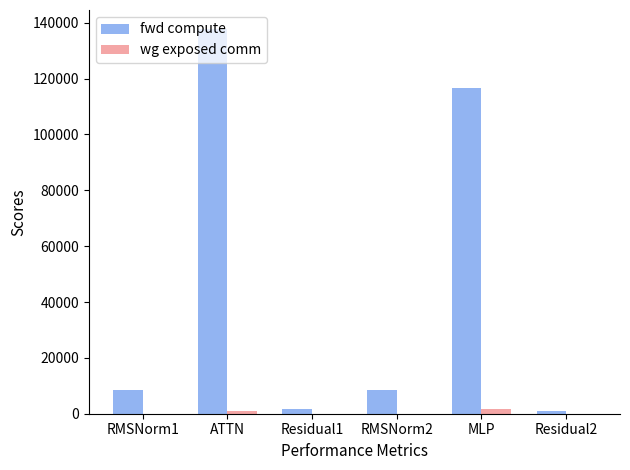

The value of fwd compute at RMSNorm1 is 15376.4. True or false?

False